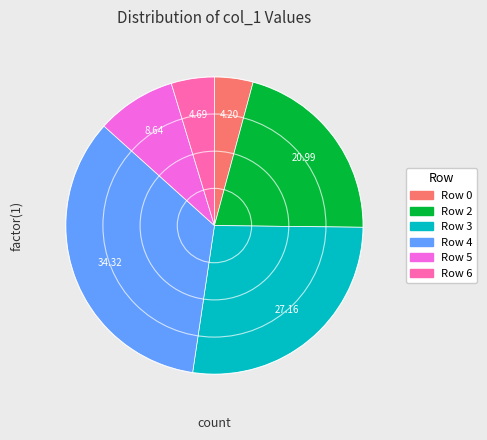

Is the sum of Row 3 and Row 4 greater than half?

Yes